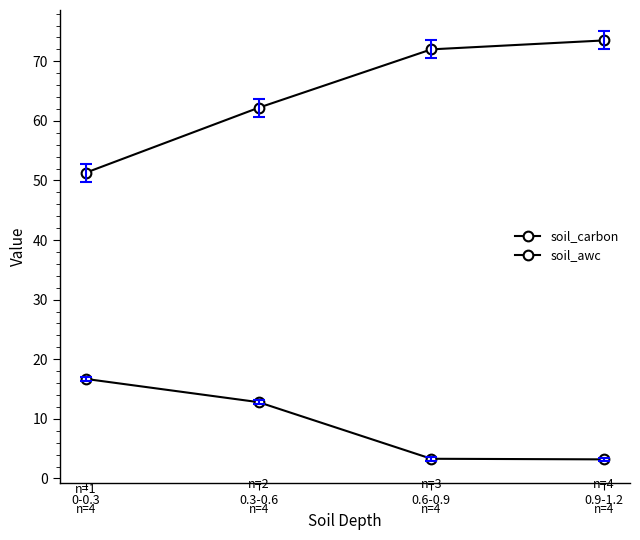

Is it true that soil_carbon equals 3.3 at 0.6-0.9?

True